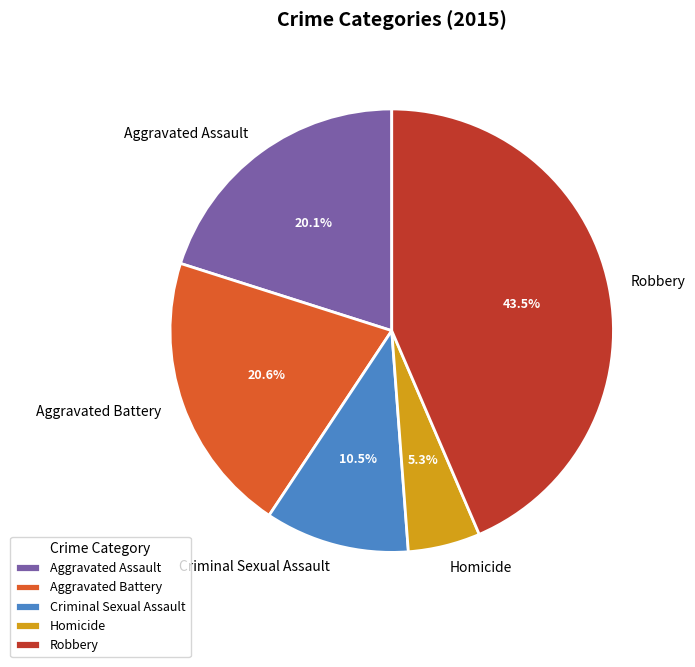

Is there a majority slice in this chart?

No